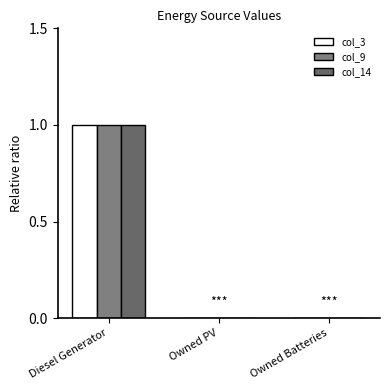

How many categories are shown in the chart?

3